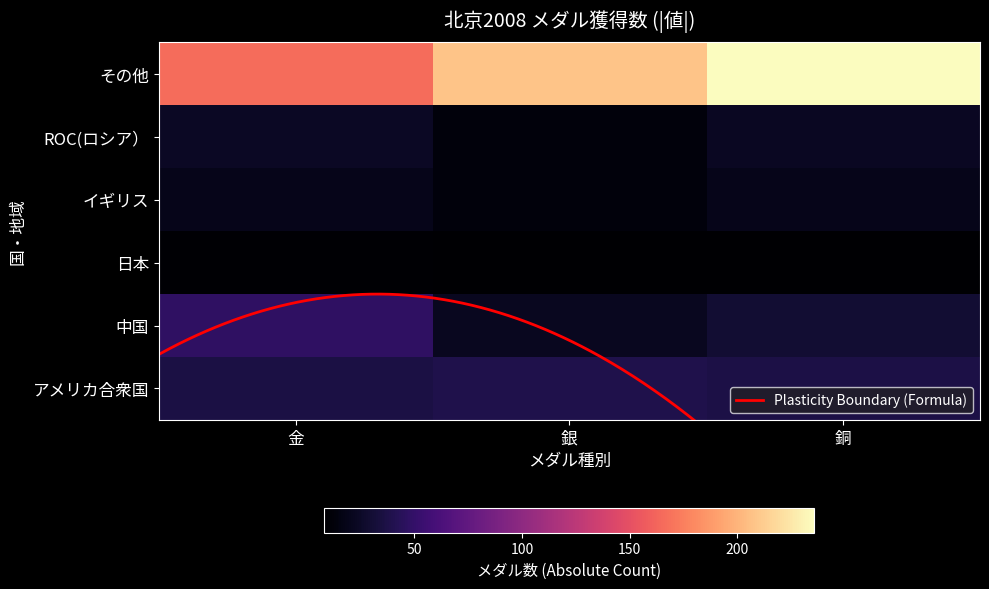

What is the difference between the second highest and minimum values in the その他 series?

42